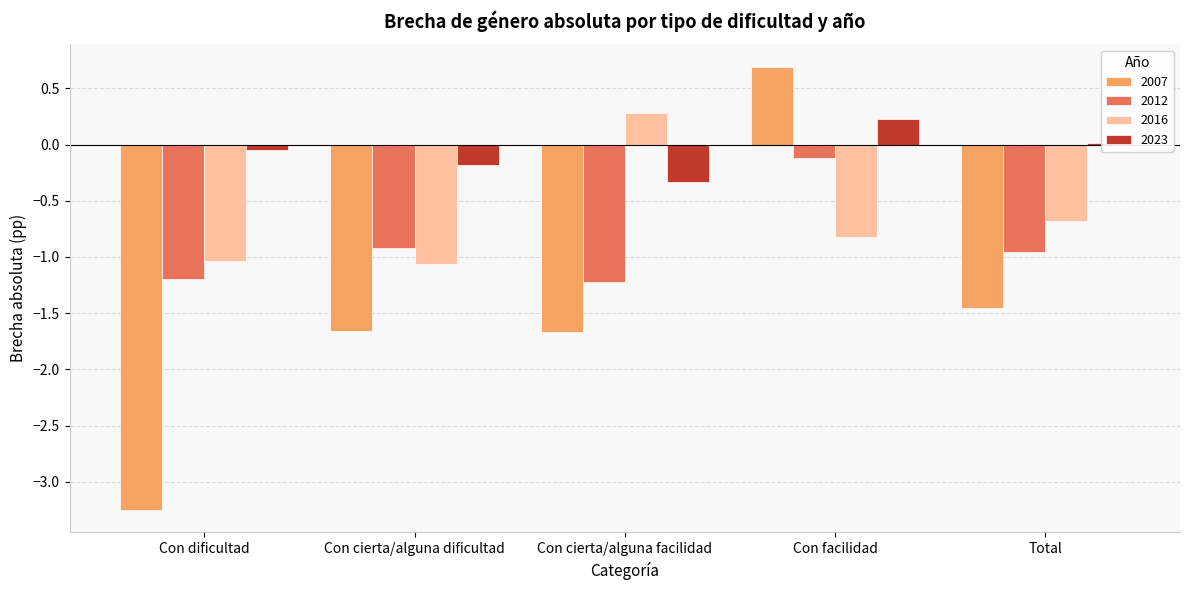

What is the sum of all 2012 values?

-4.4